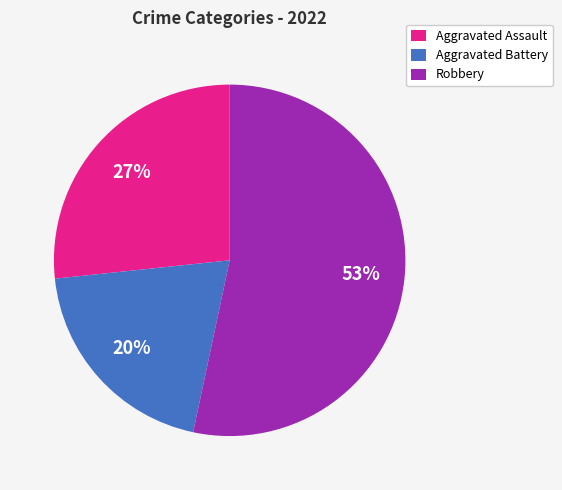

What percentage is the Aggravated Assault slice, to the nearest percent?

27%